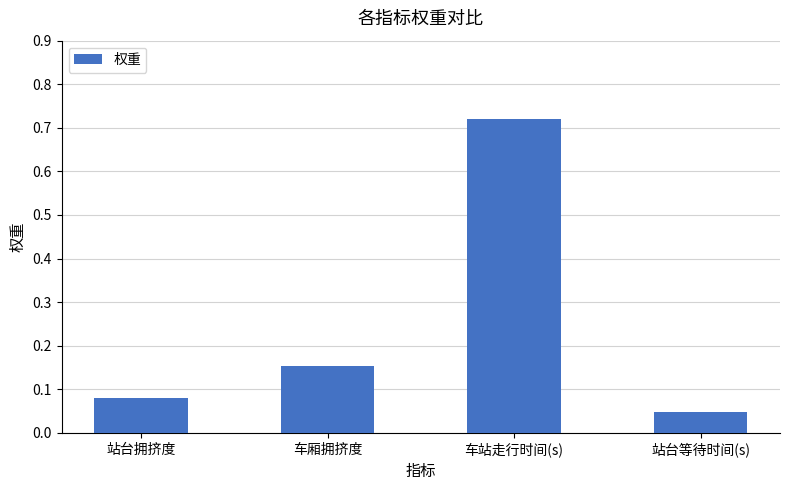

How many data points does each series have?

4